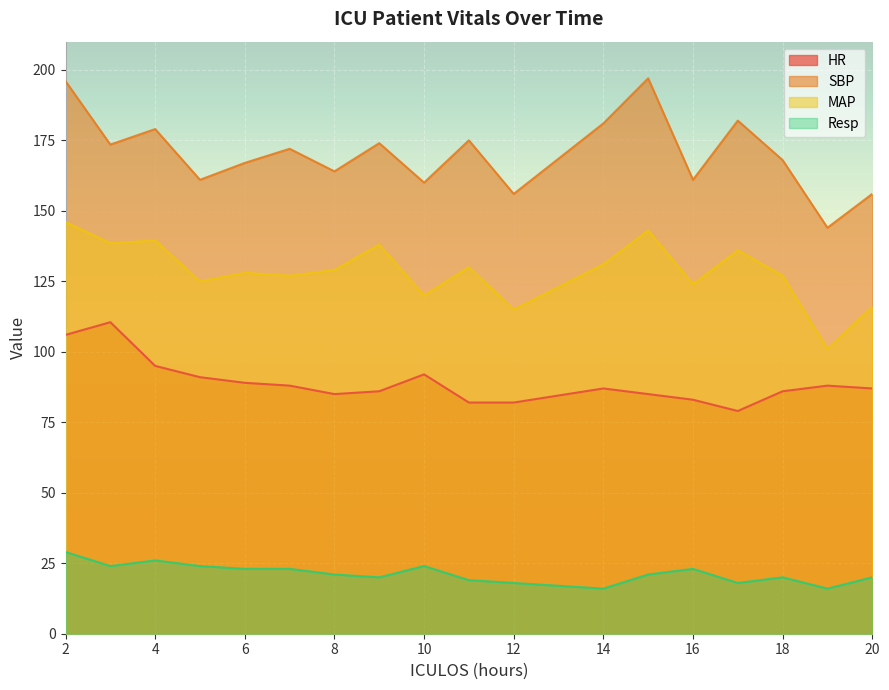

Where does the MAP series first go above 129?

2